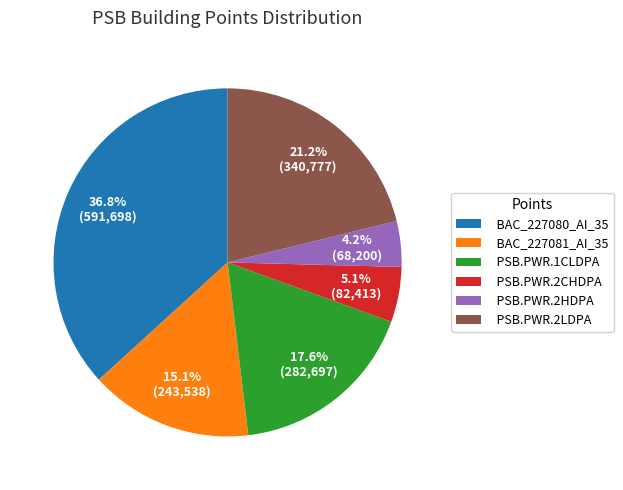

Count the number of slices in the pie.

6